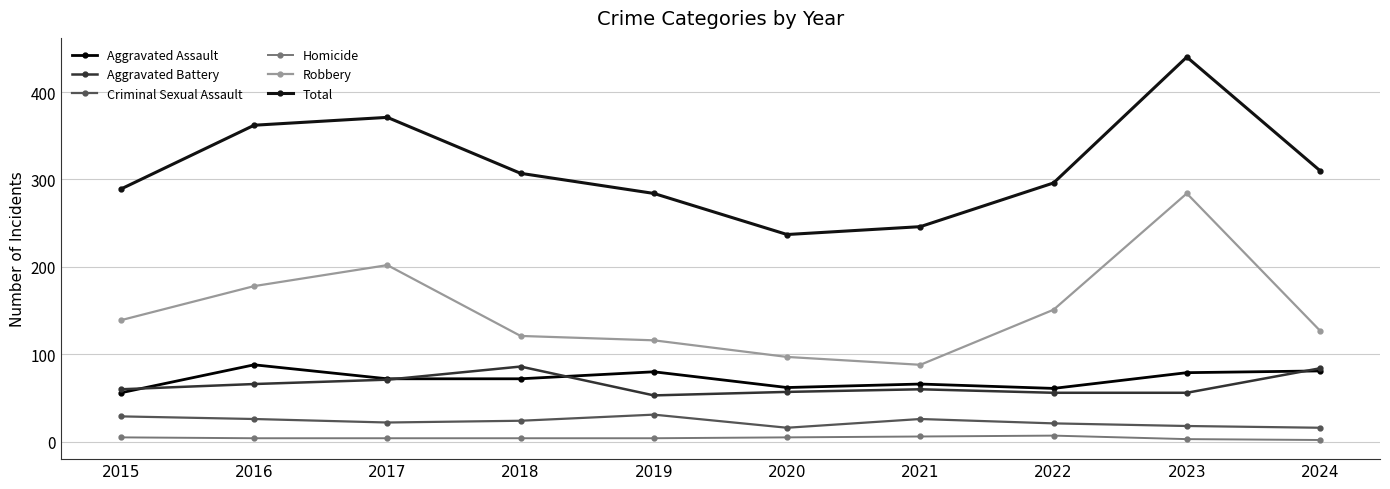

Which category has the highest value across all series?

2023